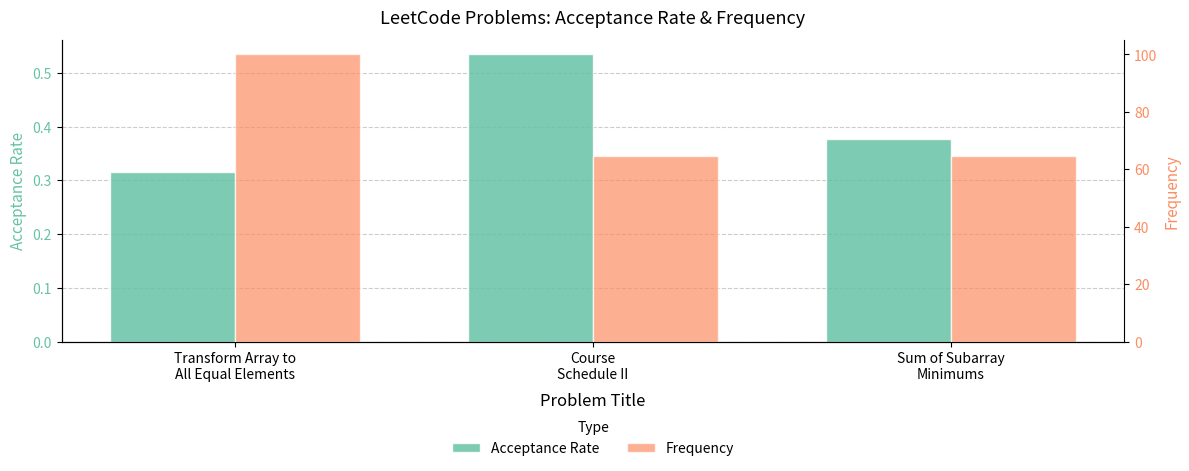

Read the Frequency value at Transform Array to
All Equal Elements.

100.0